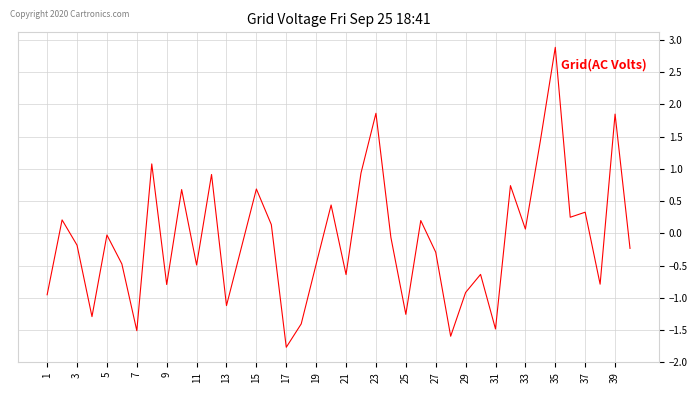

What is the greatest value displayed?

2.9